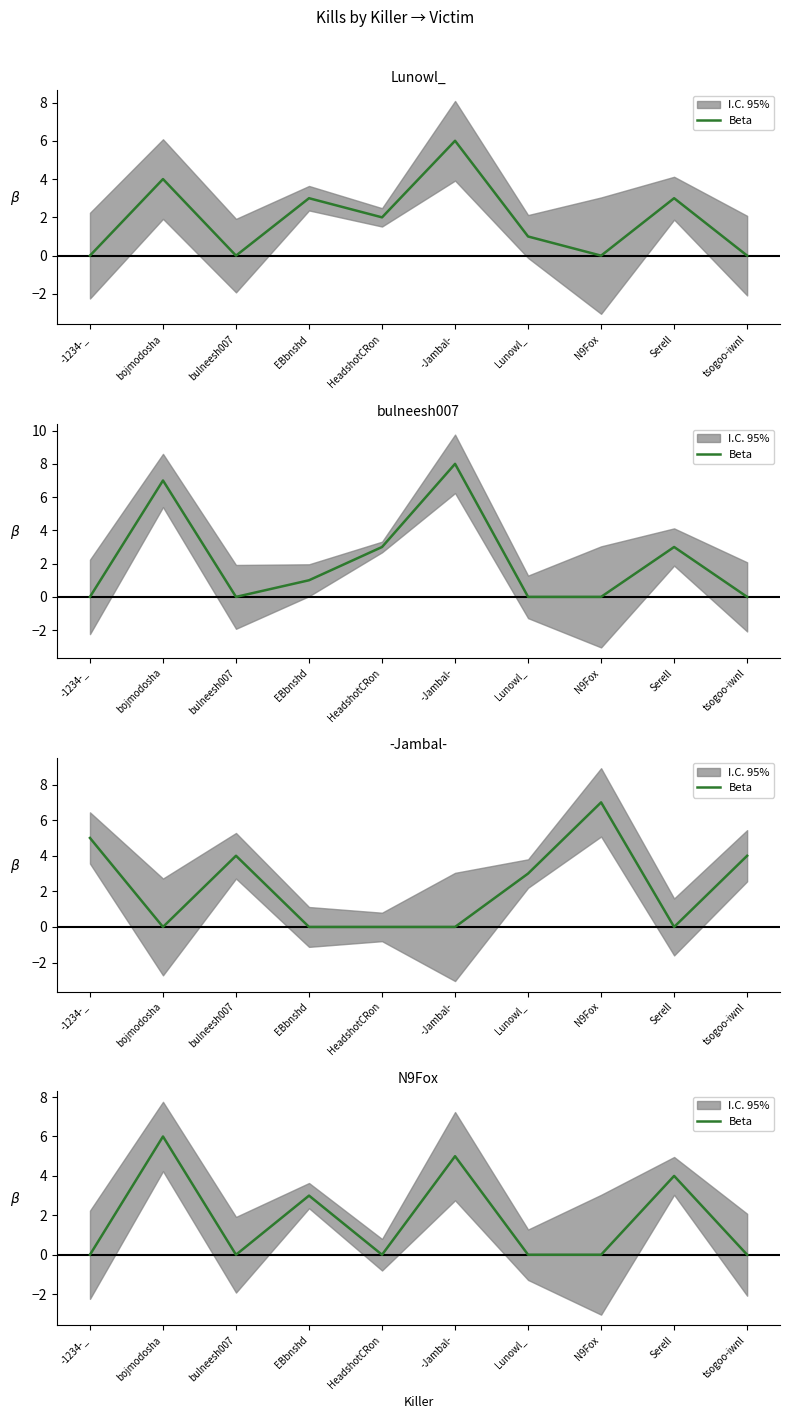

How many points are higher than both their immediate neighbors (excluding endpoints)?

4